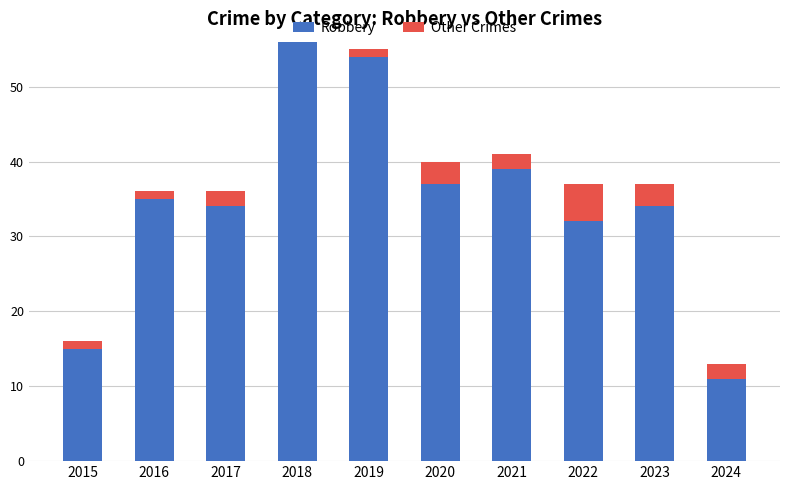

Which category has the highest value in the Robbery series?

2018